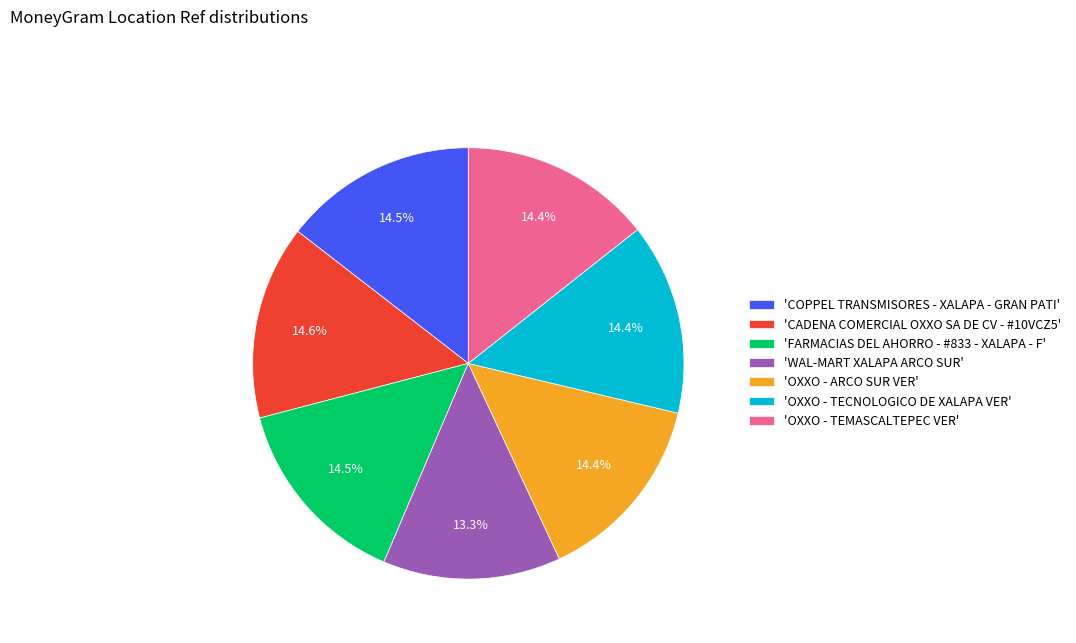

Is there any slice that represents more than half of the pie?

No